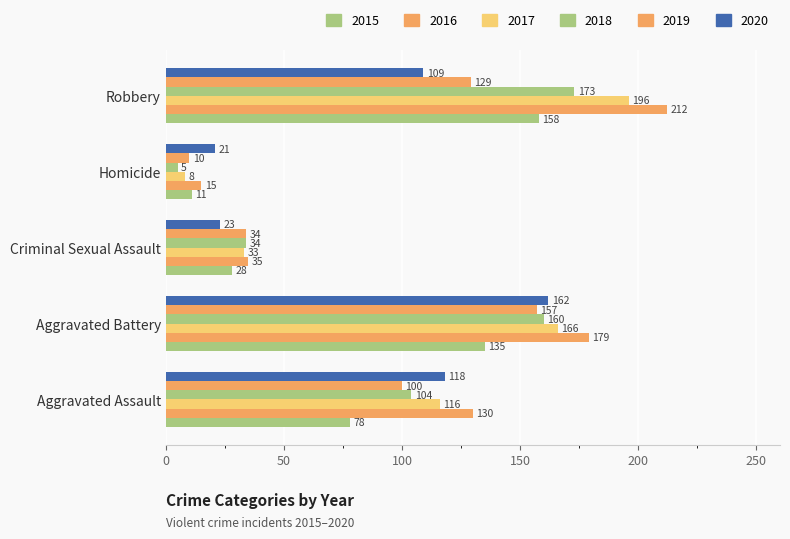

Between Aggravated Battery and Robbery, which series saw the biggest shift?

2020